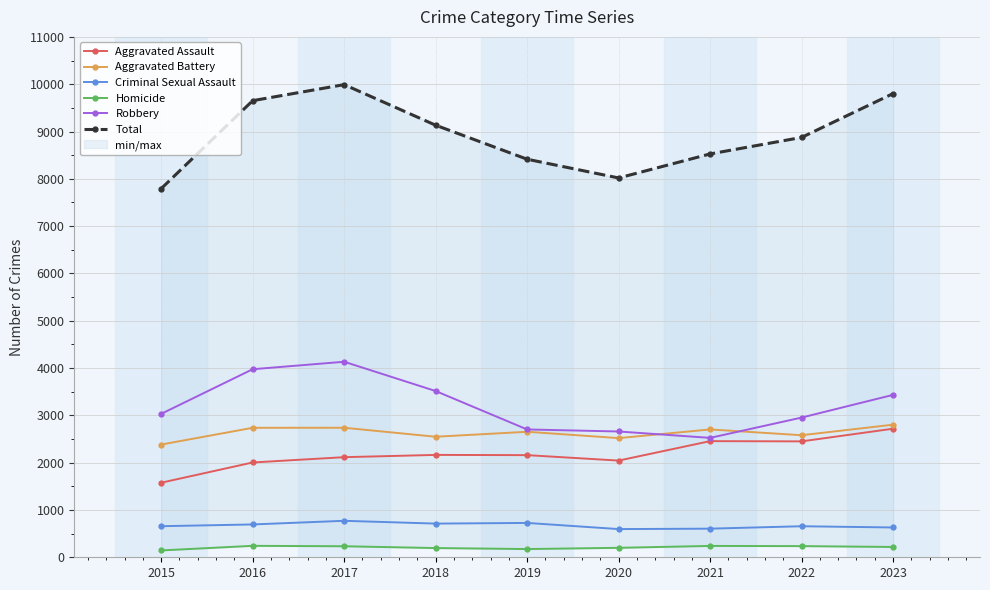

What is the sum of all Aggravated Battery values?

23663